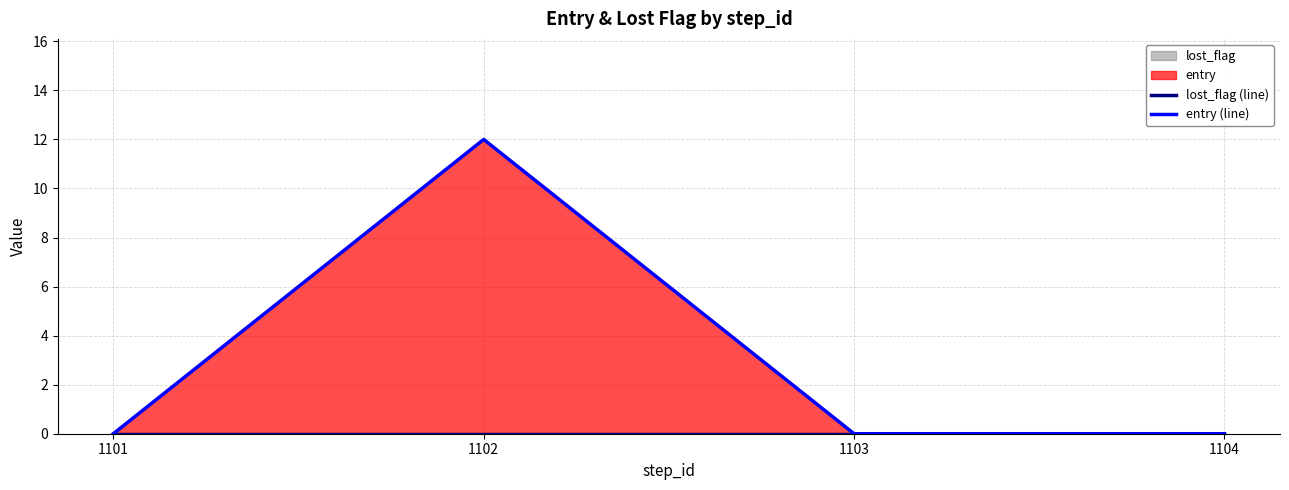

Which series has the widest spread of values?

entry (line)